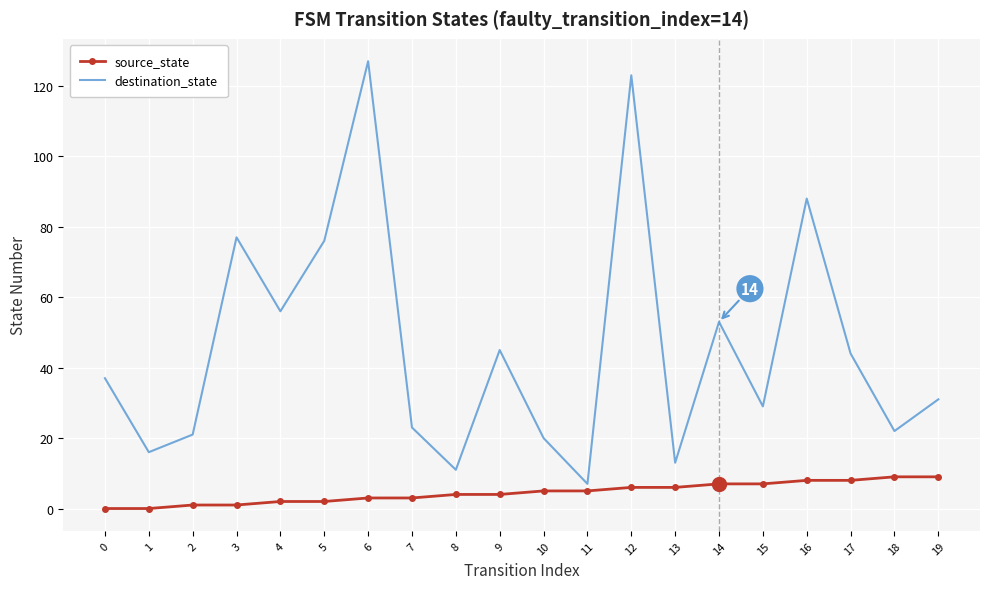

Which series has the largest total across all categories?

destination_state